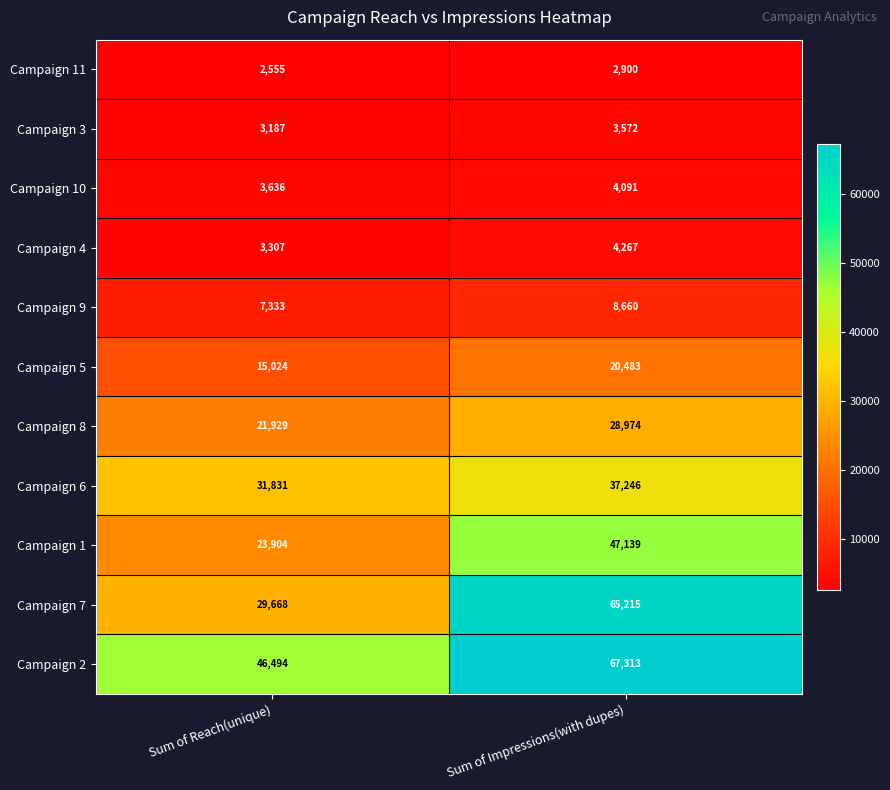

What is the difference between the maximum and minimum values in the Campaign 11 series?

345